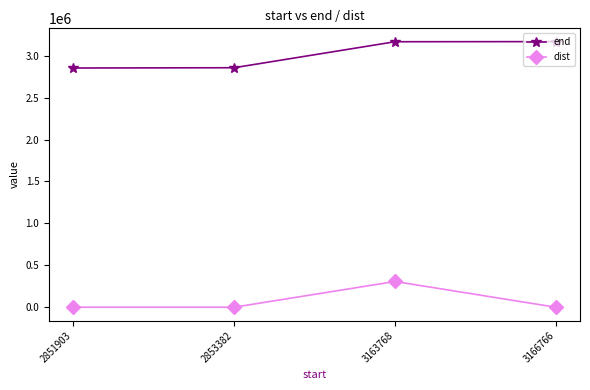

List the series in order of their overall mean, highest first.

end, dist